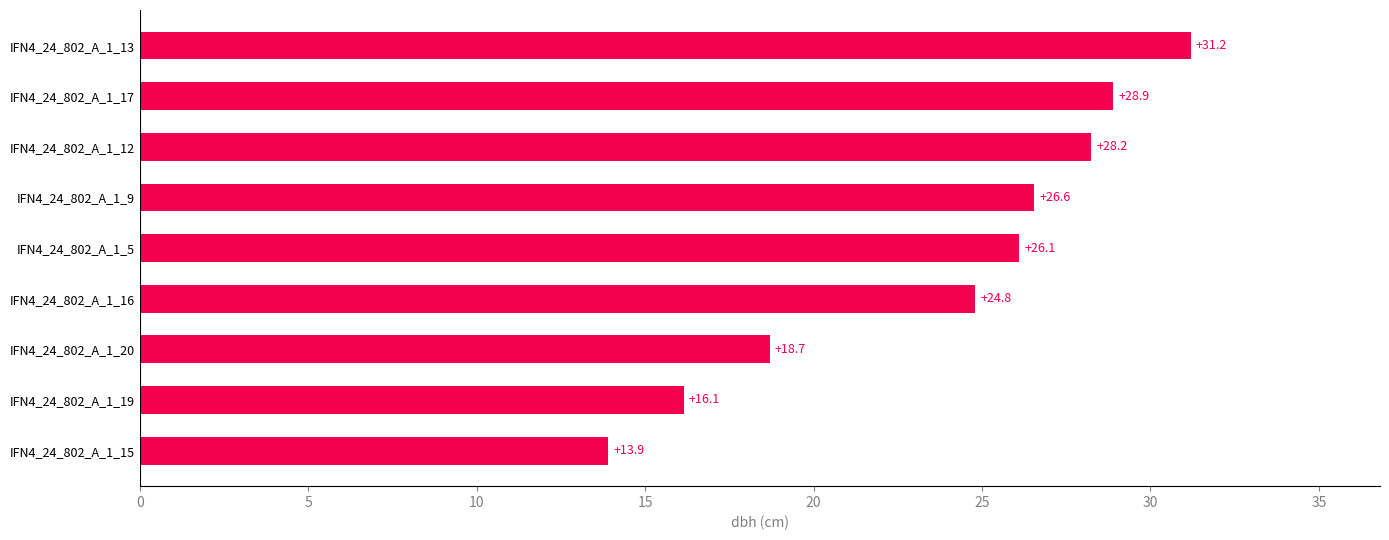

Where is the data nearest to the value 22?

IFN4_24_802_A_1_16